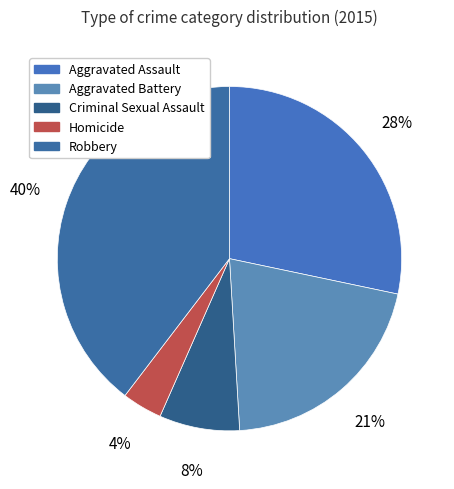

To the nearest percent, what portion does Robbery represent?

40%